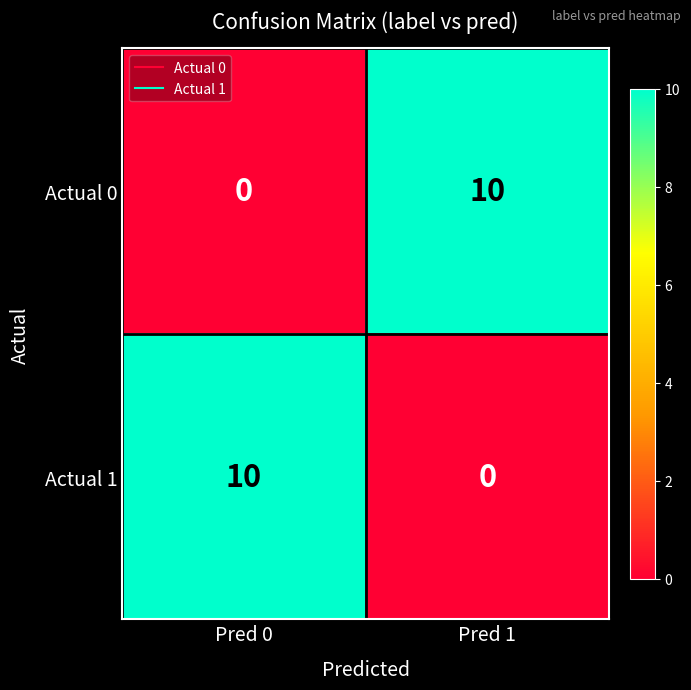

What is the spread (max minus min) of values at Pred 1?

10